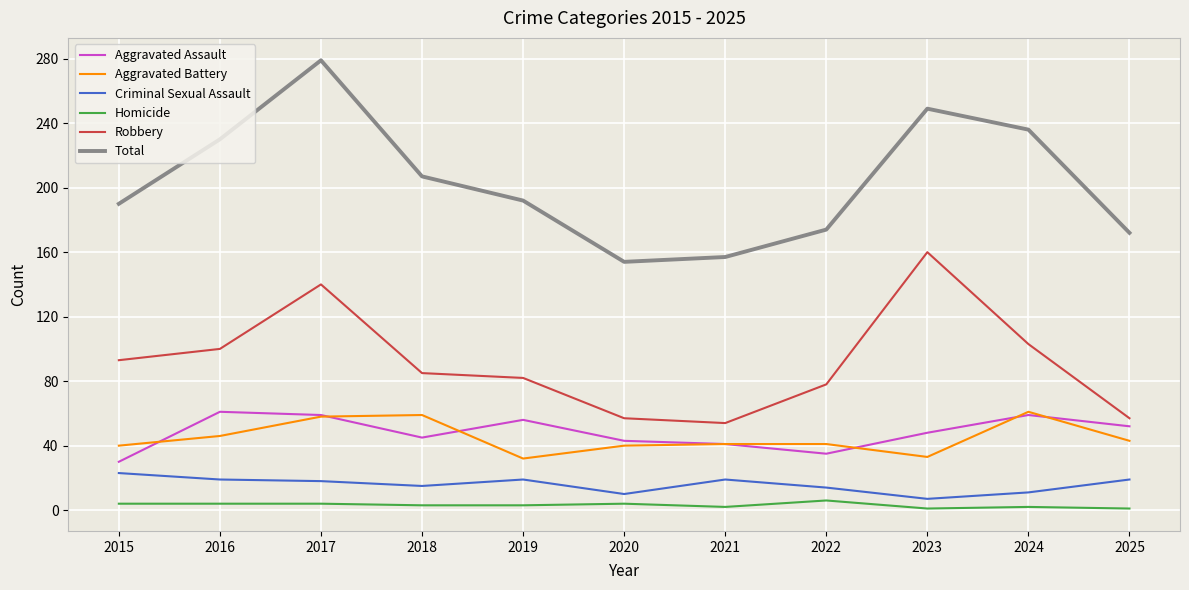

Between which two adjacent categories do Aggravated Assault and Aggravated Battery first intersect?

2015 and 2016